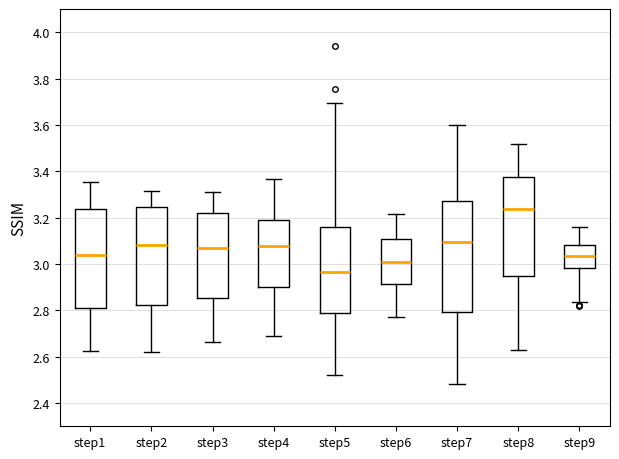

Where does the upper whisker of the box for step6 end on the y-axis? The values are not printed on the chart, so give them approximately, as read against the axis.

3.22